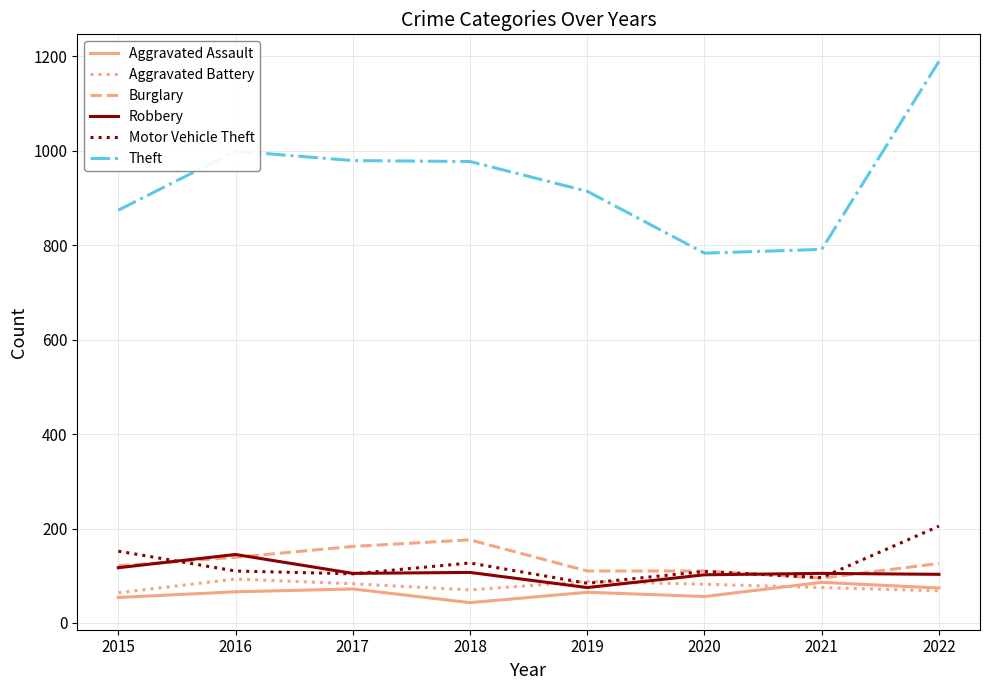

Does the chart have visible grid lines?

Yes